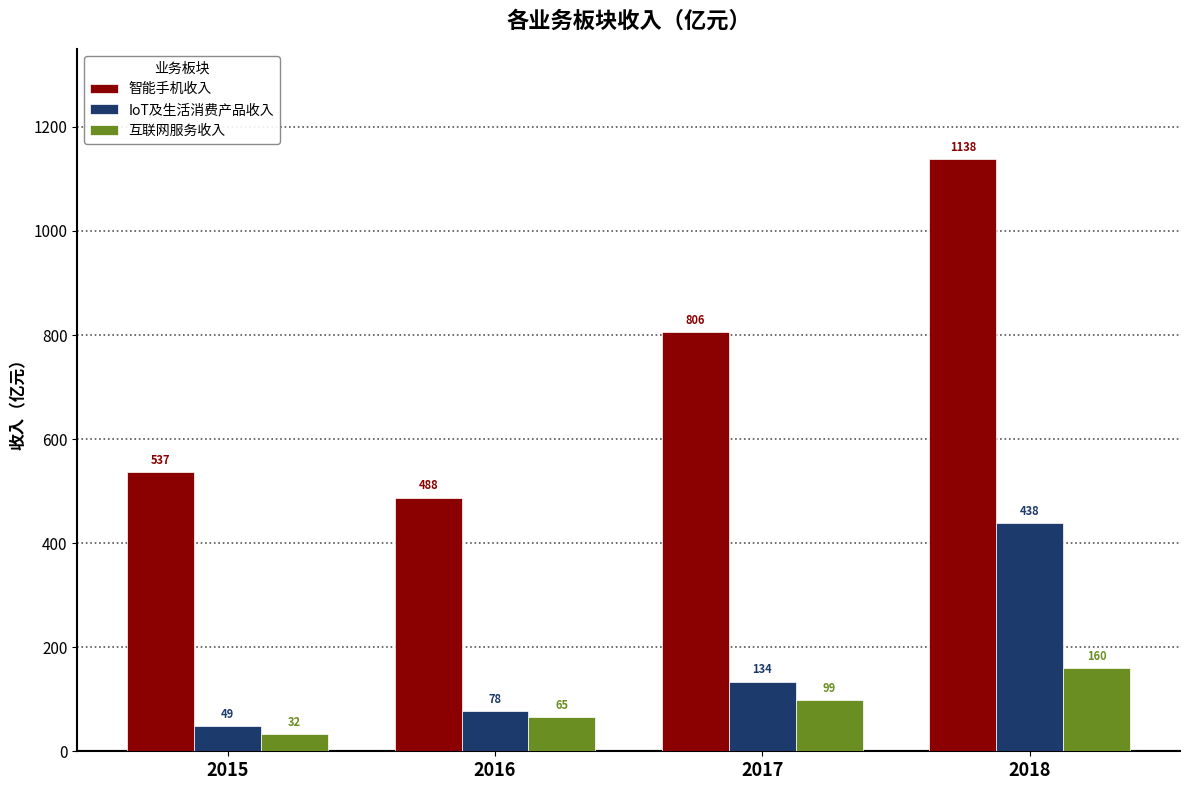

How many data points in 互联网服务收入 are above 98?

2